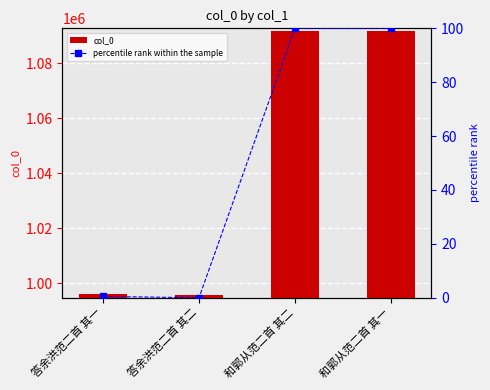

What is the label of the 2nd bar from the left?

答余洪范二首 其二